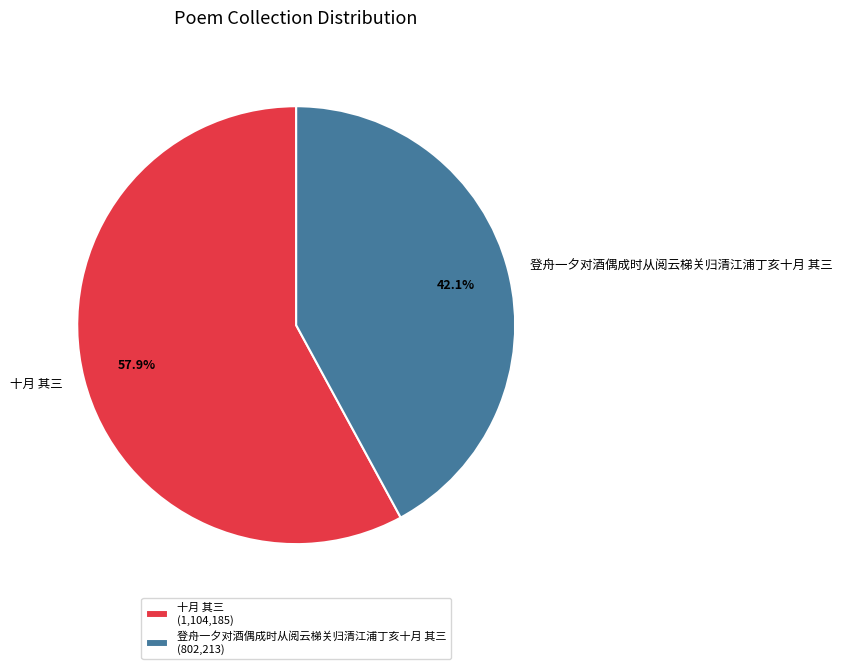

To the nearest percent, what is the difference between the 十月 其三 and 登舟一夕对酒偶成时从阅云梯关归清江浦丁亥十月 其三 slice percentages?

16%